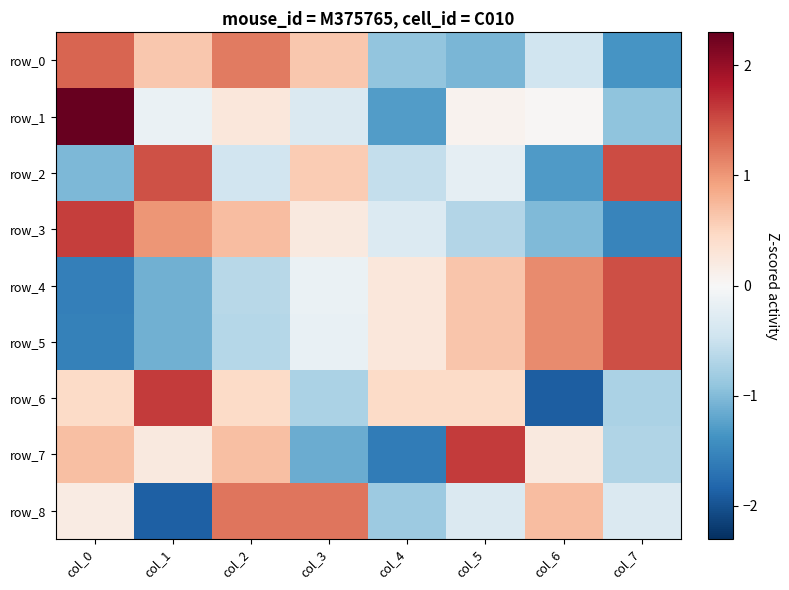

What is the minimum value for row_1?

-1.3